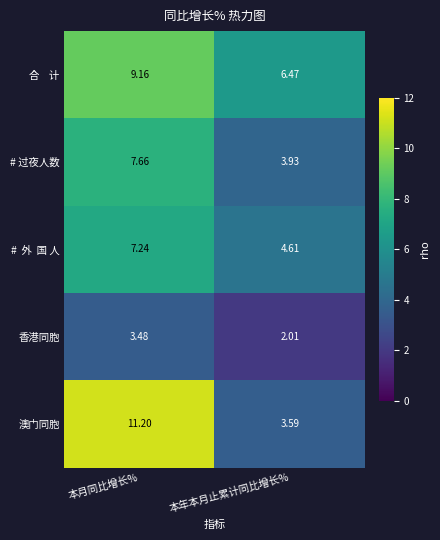

List the labels in order of # 过夜人数 value, largest first.

本月同比增长%, 本年本月止累计同比增长%